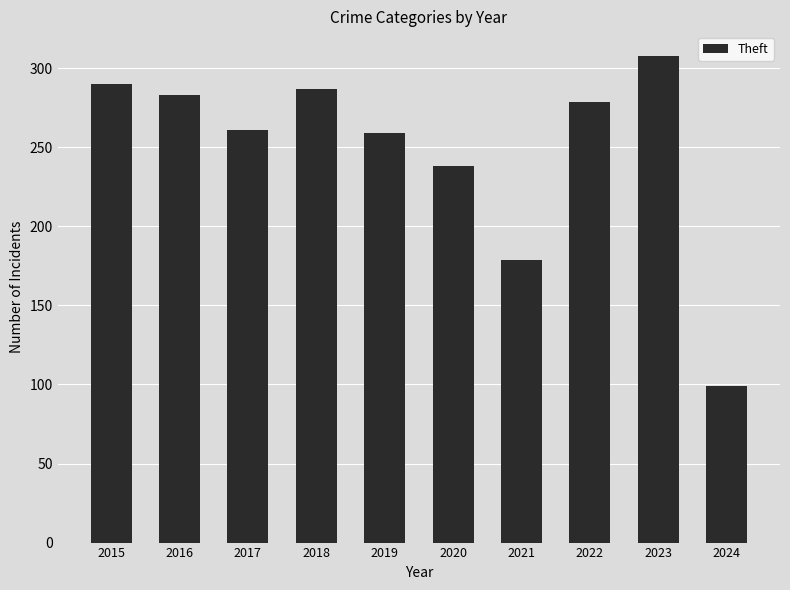

Reading left to right, transcribe all the data shown in this chart.

290	283	261	287	259	238	179	279	308	99